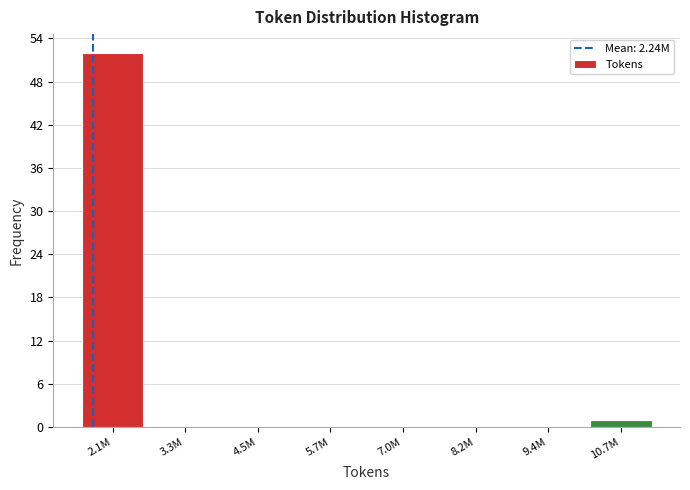

What is the maximum value shown in the chart?

52